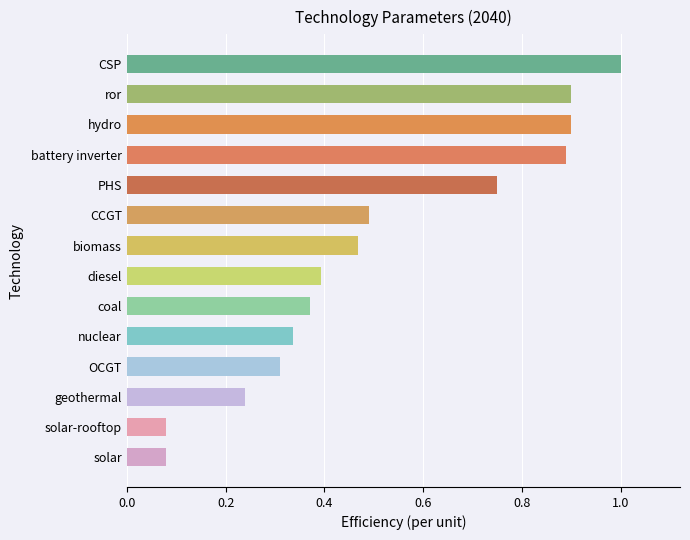

True or false: the data shows 0.4 at coal.

True